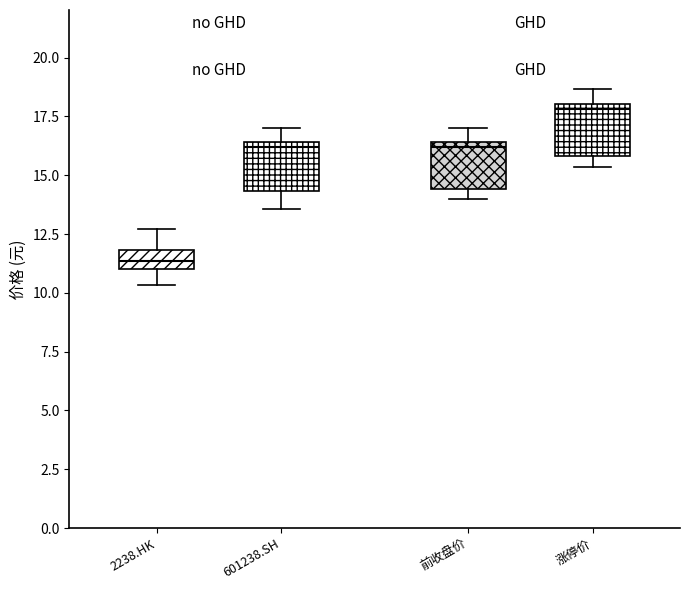

Which box's median line is the highest?

涨停价